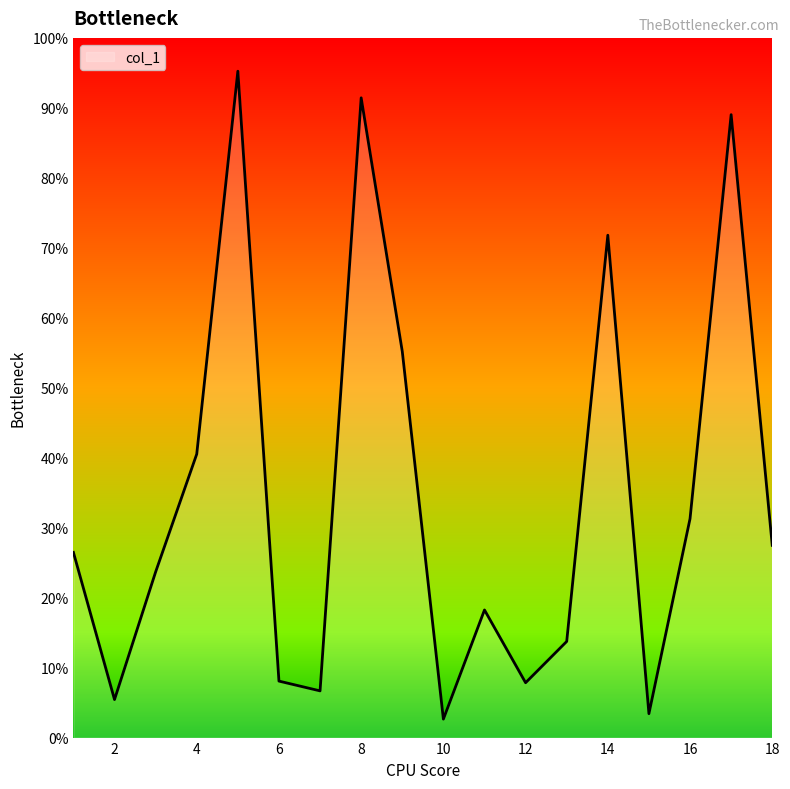

Does the chart have visible grid lines?

No